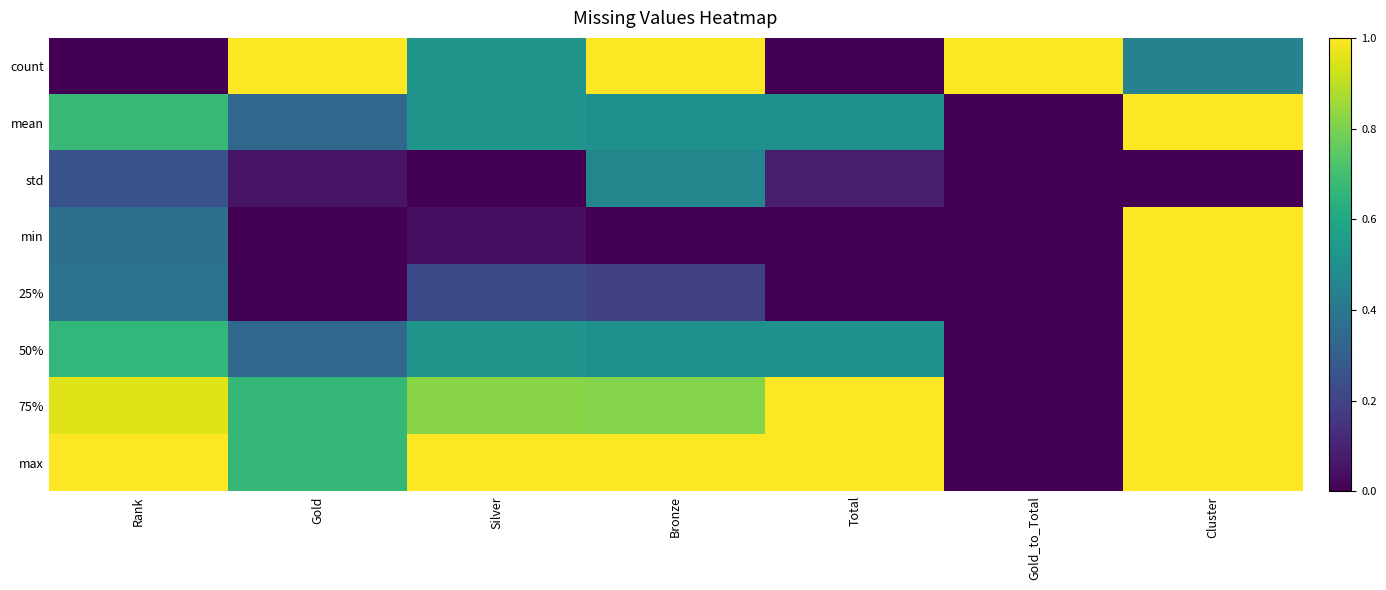

What is the total value across all series at Silver?

3.6